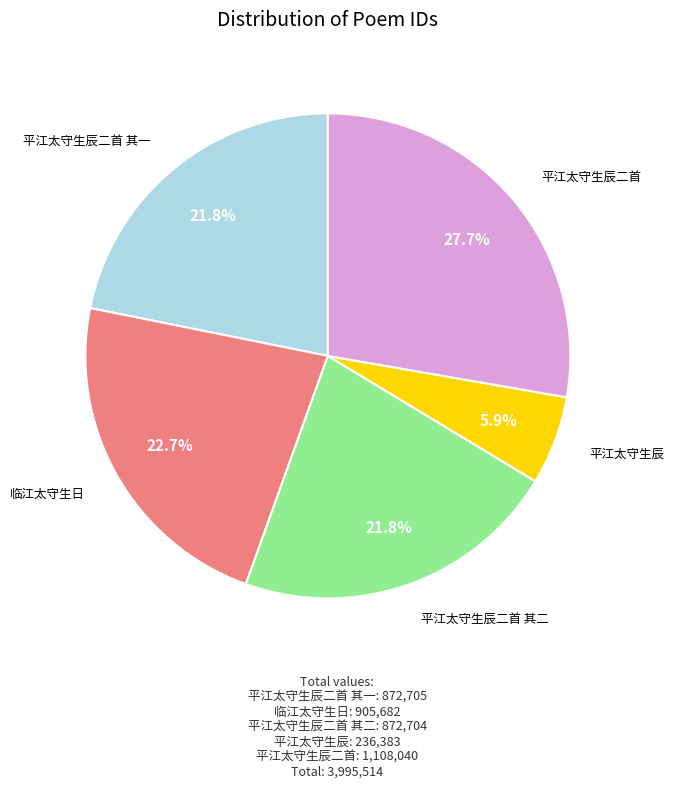

What is the smallest slice in the pie chart?

平江太守生辰